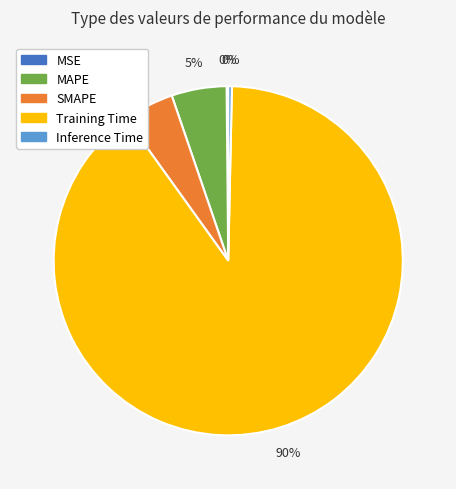

Is the sum of Training Time and Inference Time greater than half?

Yes